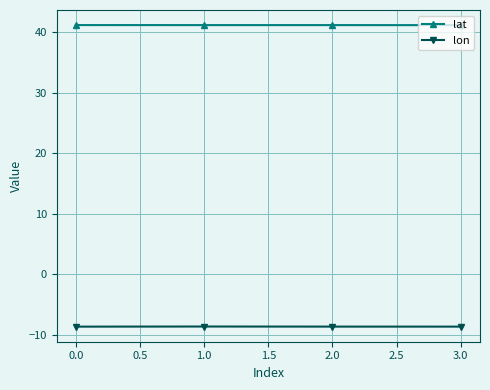

Count the lat values in the range 41 to 42.

4